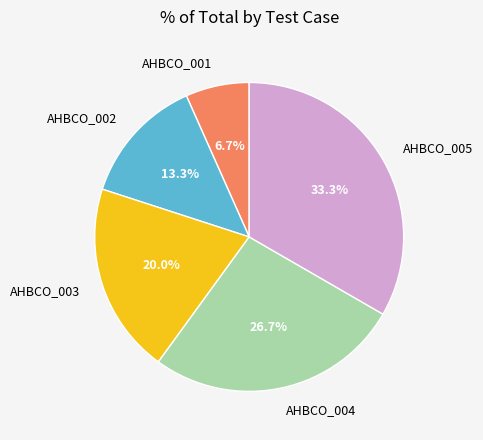

What percentage is the AHBCO_003 slice, to the nearest percent?

20%